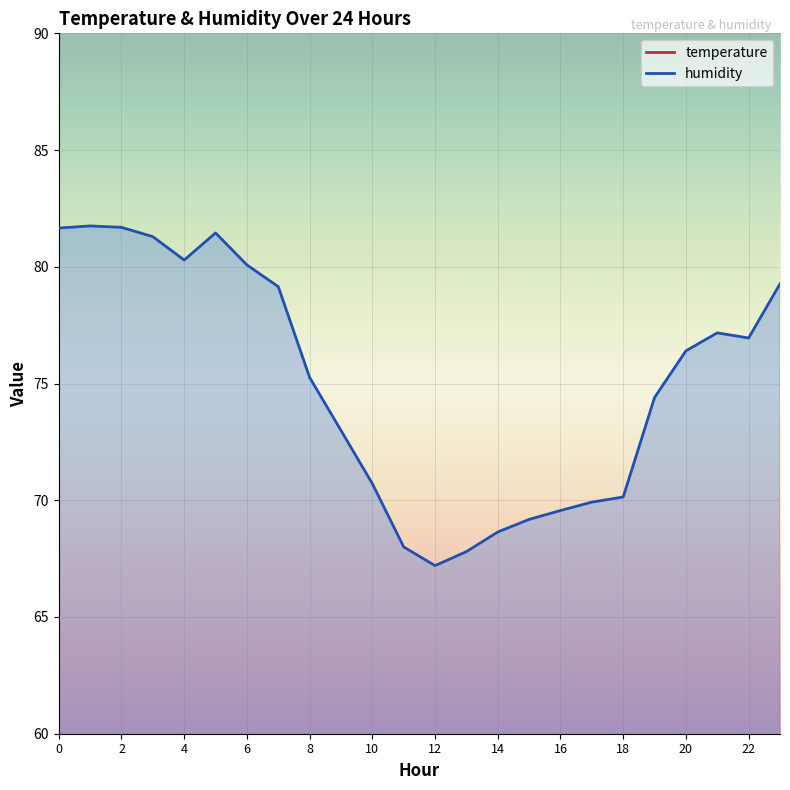

Is it true that humidity equals 89.9 at 11?

False